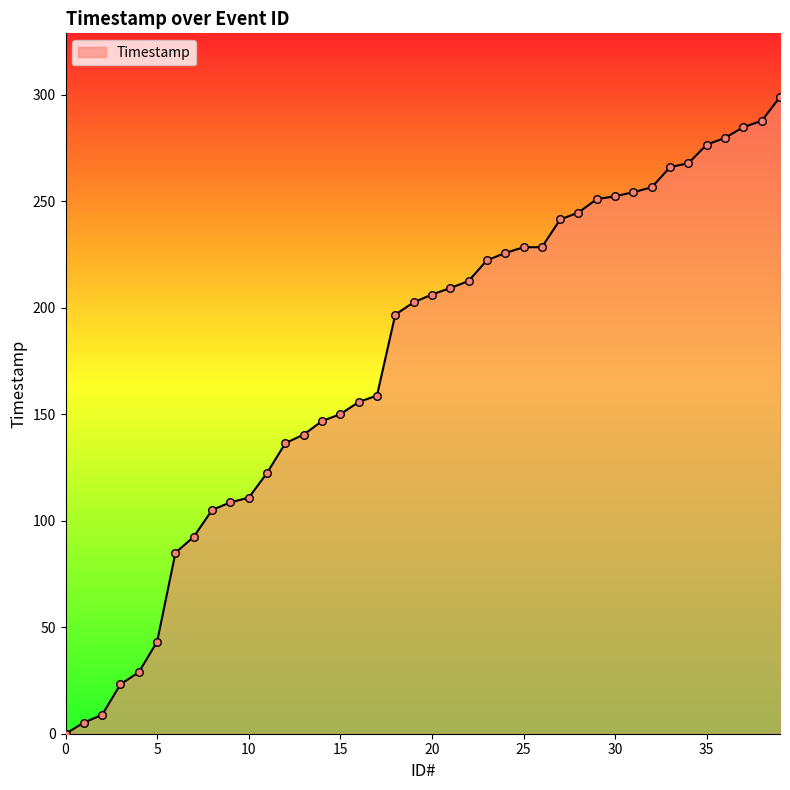

What is the difference between the maximum and minimum values?

299.0